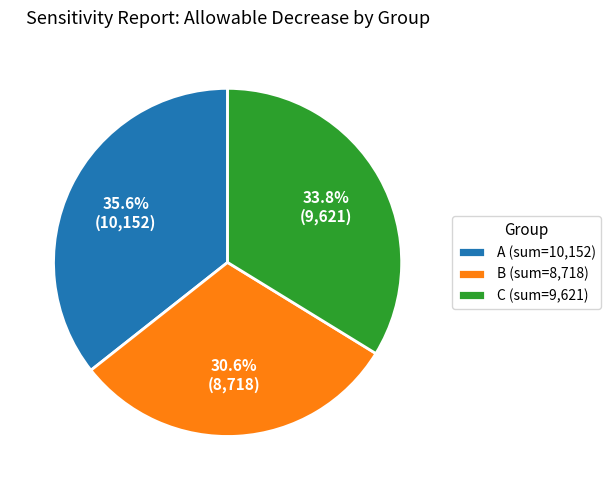

Is B (sum=8,718) the majority of the pie?

No